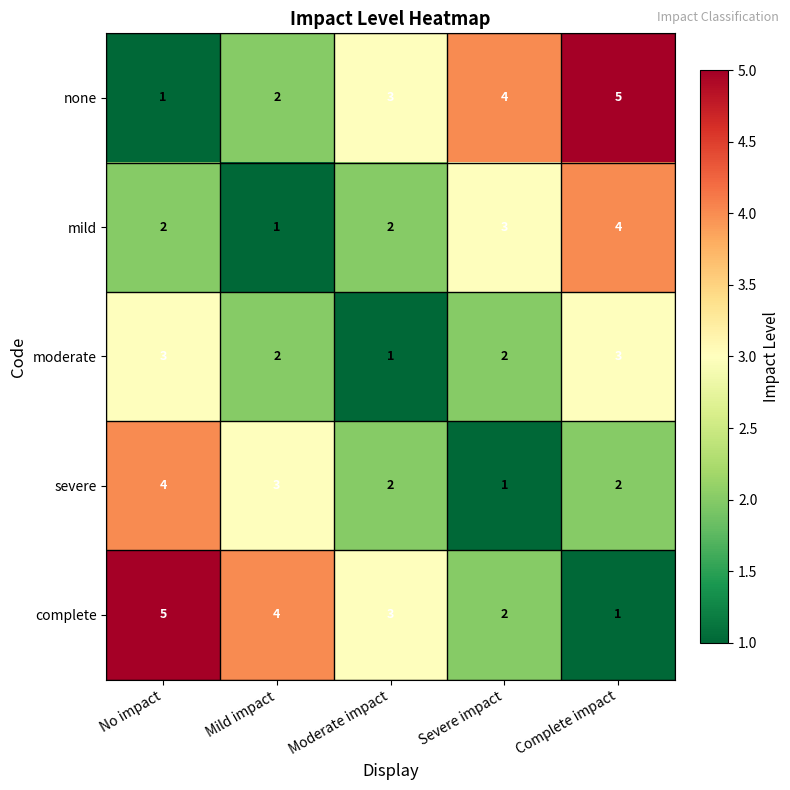

The value of none at Moderate impact is 2. True or false?

False